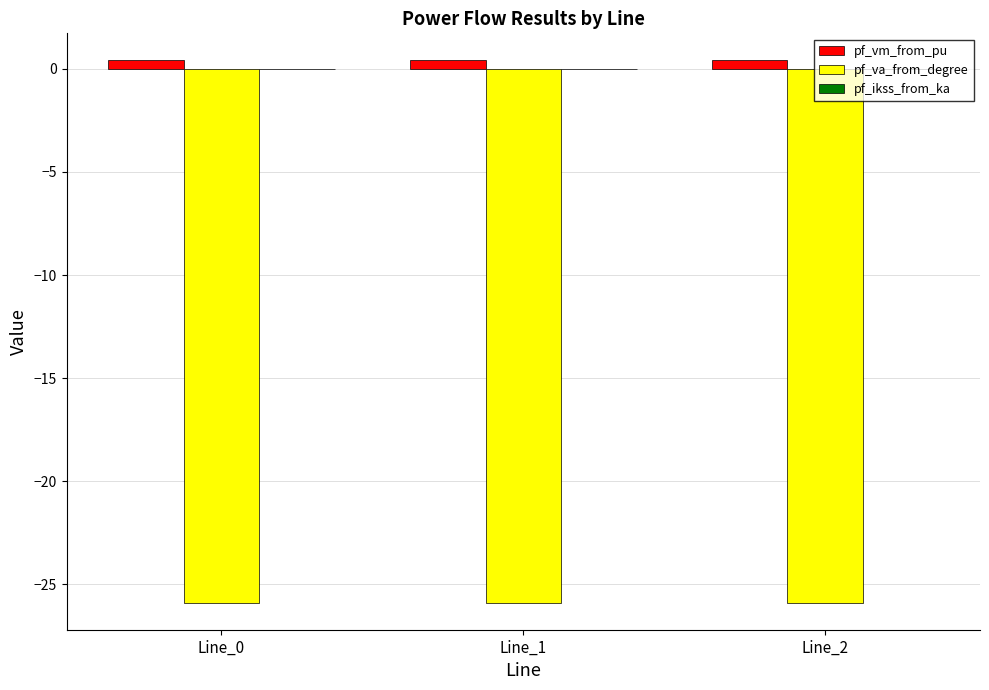

What is the value of the pf_vm_from_pu bar at the 1st from the left?

0.4